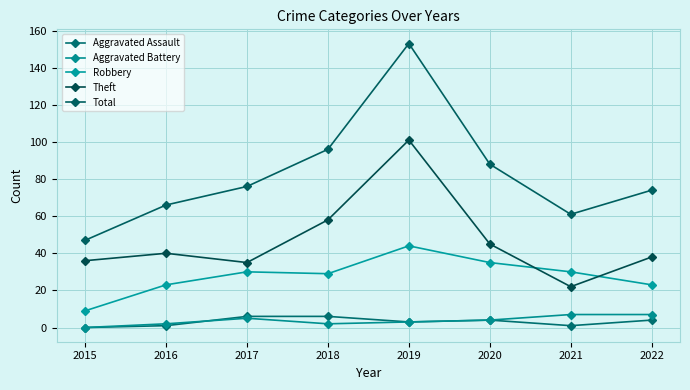

Is the value of Aggravated Battery at 2018 greater than the value of Aggravated Assault at 2015?

Yes